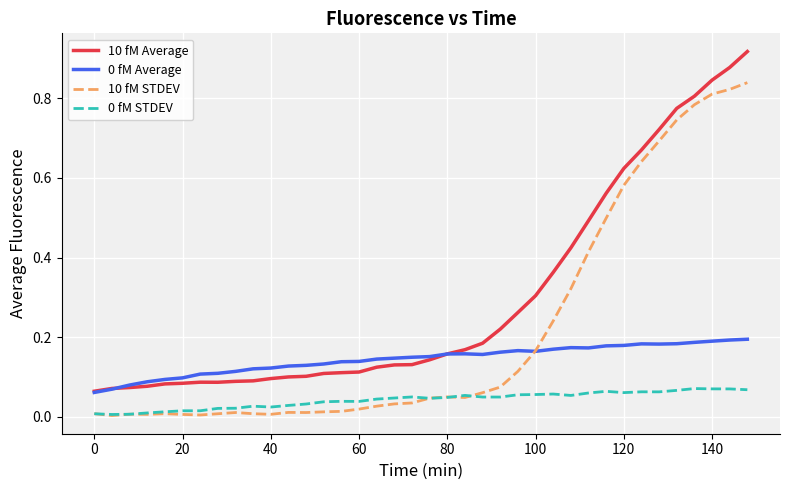

Which series has the largest total across all categories?

10 fM Average